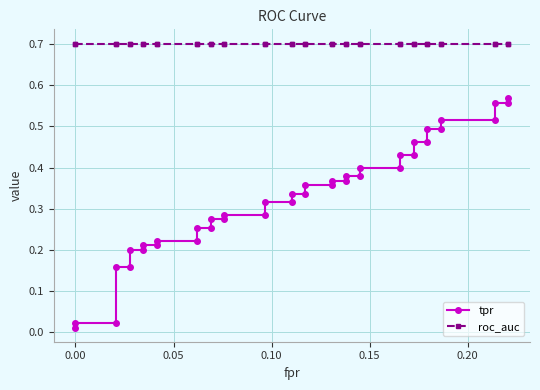

Is this an area chart (filled region under the line)?

No